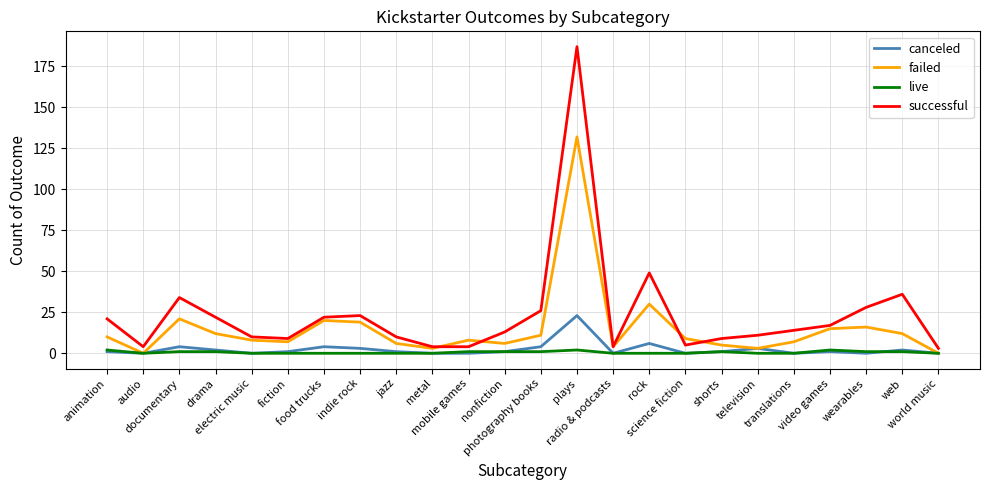

What is the highest value of the failed series?

132